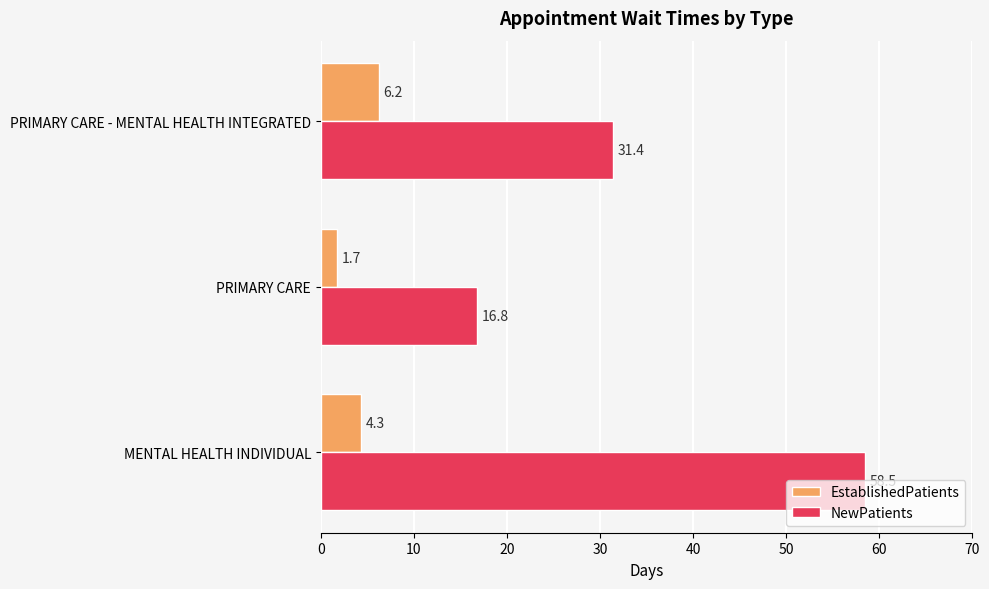

What is the sum of all EstablishedPatients values?

12.2